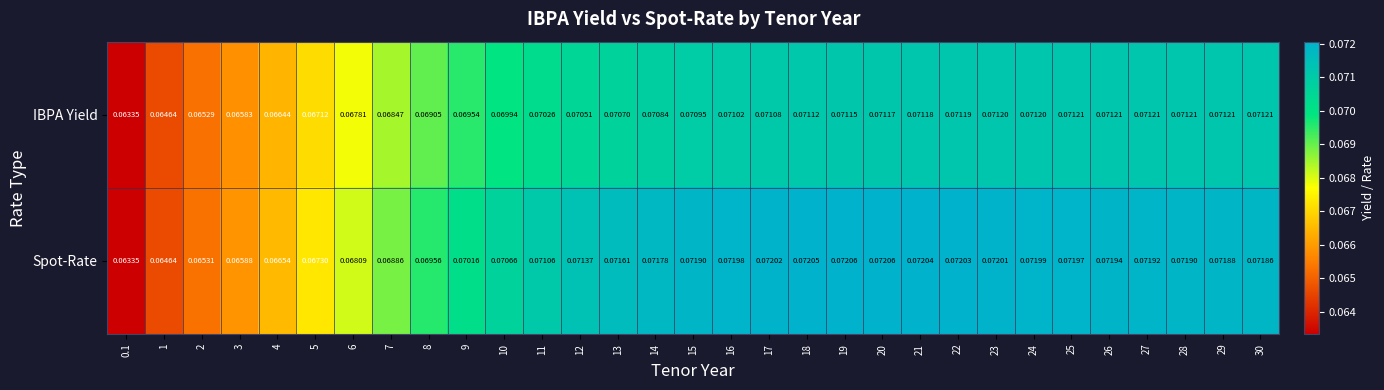

Rank the series by their maximum value, from lowest to highest.

IBPA Yield, Spot-Rate